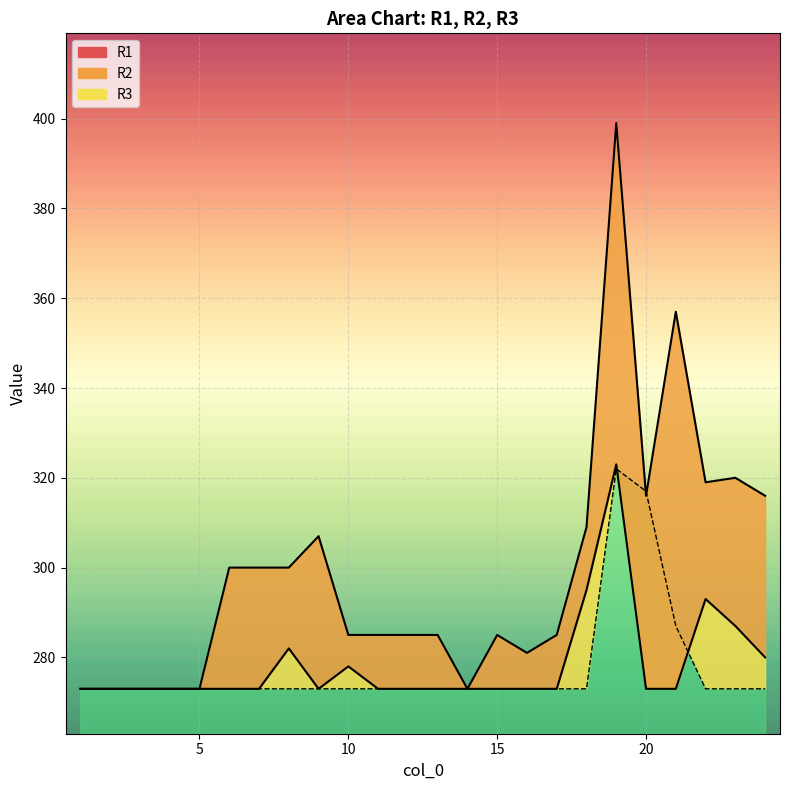

In R1 line, how many points are lower than both neighbors (excluding endpoints)?

4